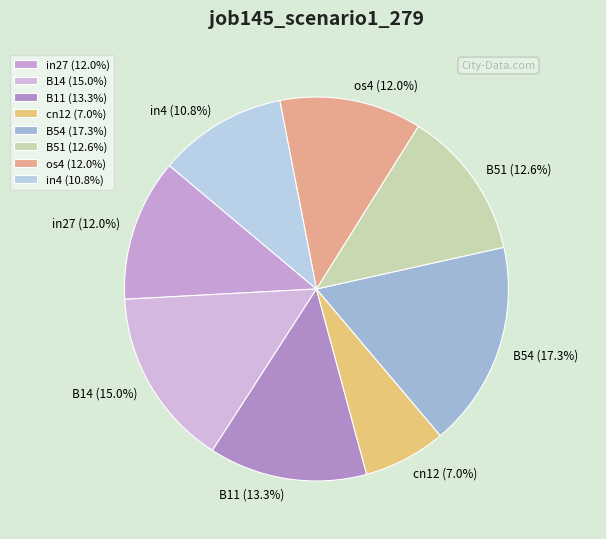

Does B51 represent more than half of the total?

No